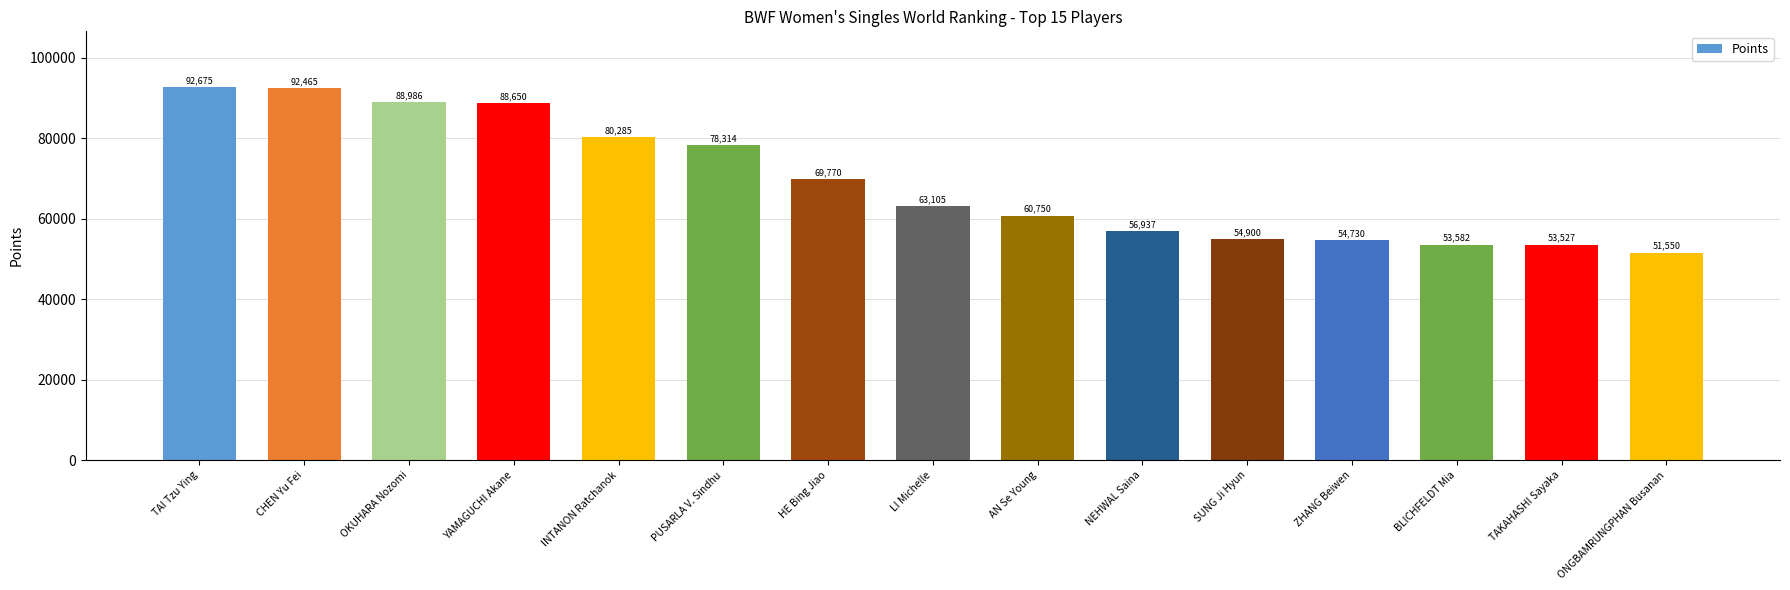

What is the difference between the values at AN Se Young and INTANON Ratchanok?

19534.6